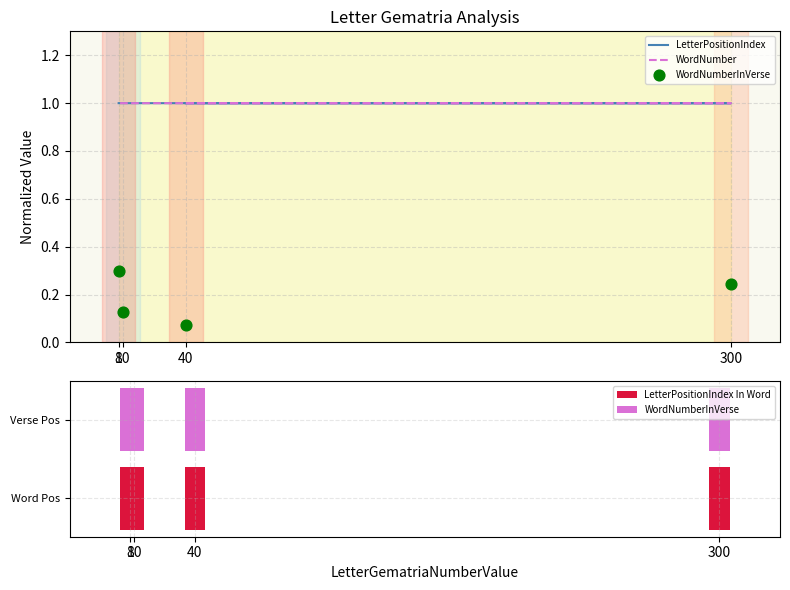

Is the value of WordNumber at 10 greater than the value of LetterPositionIndex at 40?

Yes